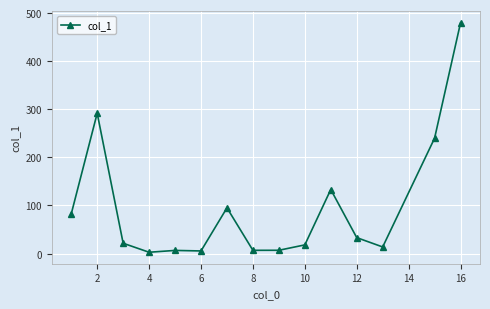

What is the maximum value shown in the chart?

479.7